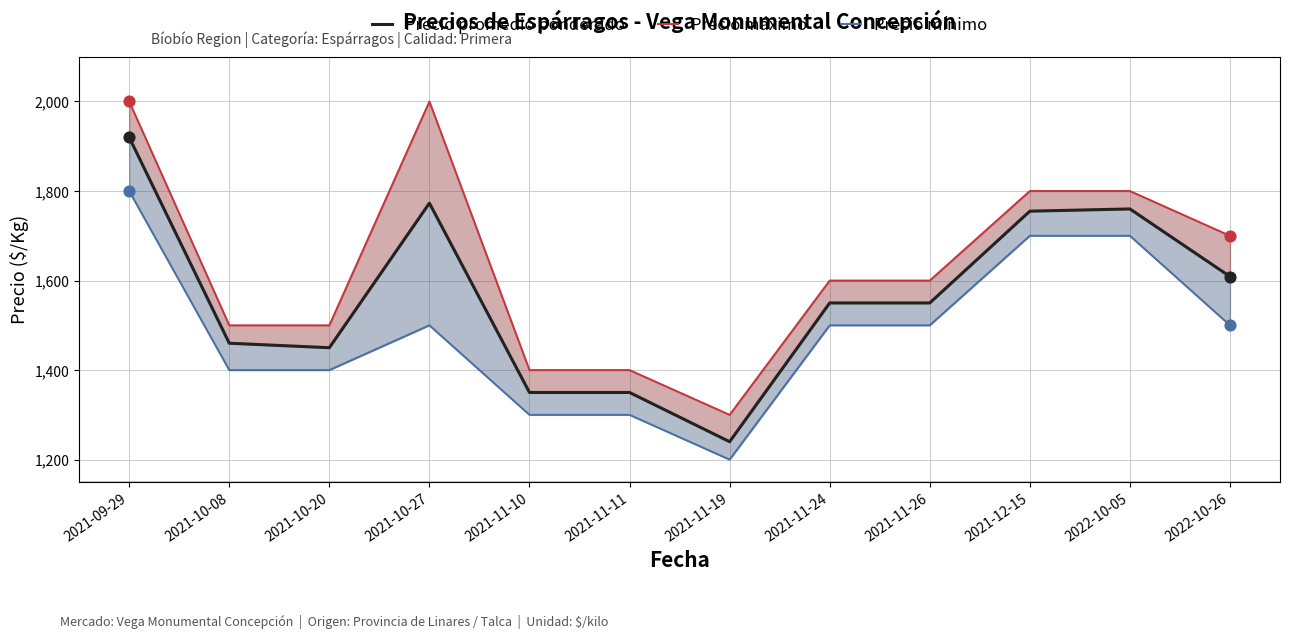

Which series has the largest total across all categories?

Precio máximo